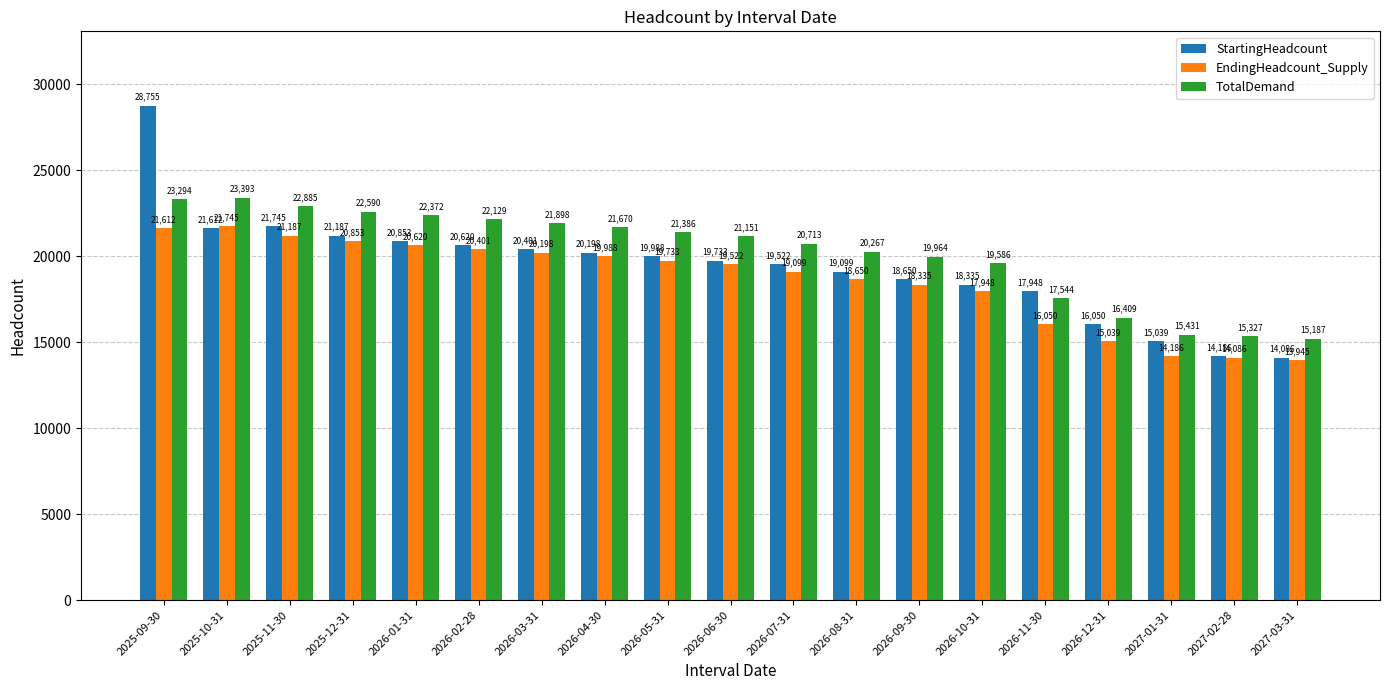

What is the label of the 14th bar from the right?

2026-02-28